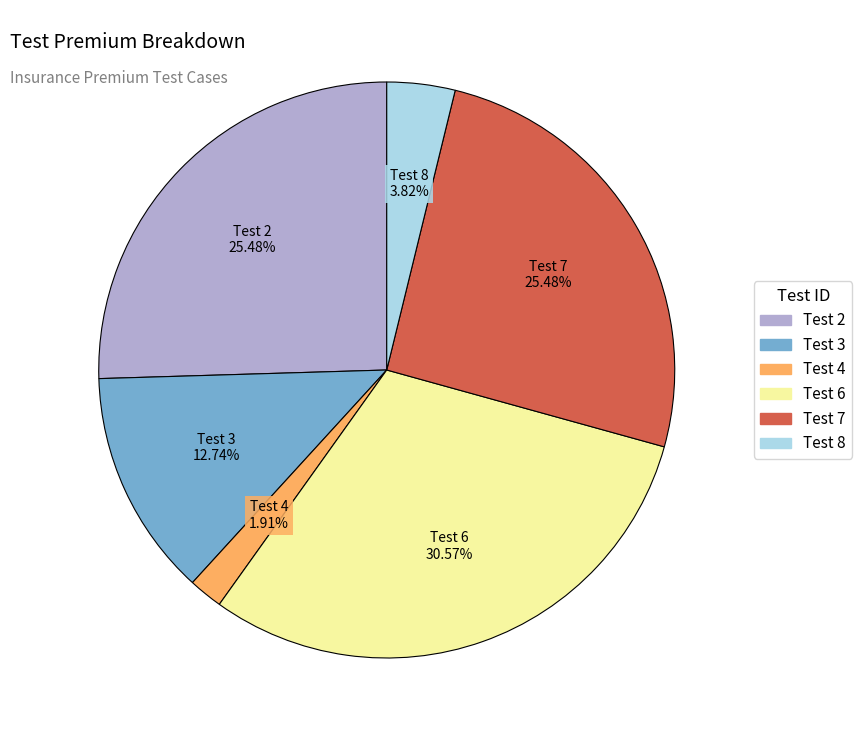

How many segments does this pie chart have?

6